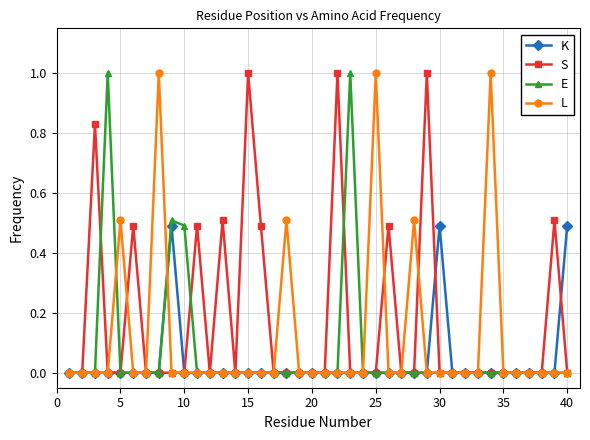

List the series in order of their overall mean, highest first.

S, L, E, K